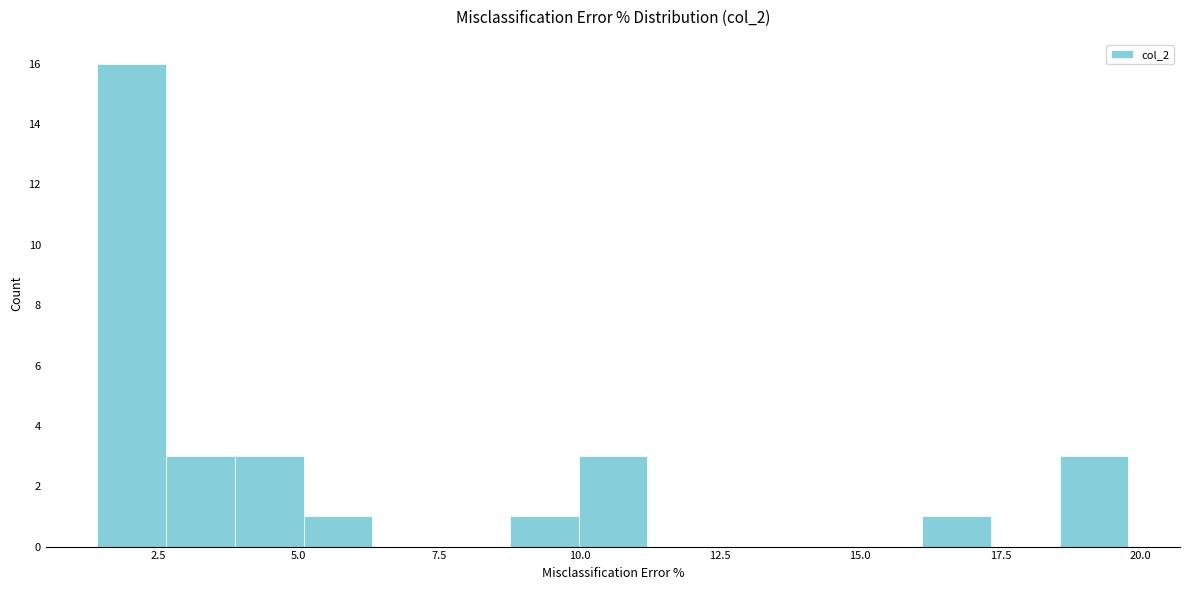

Around what value on the x-axis is the tallest bar? Give the approximate position of its centre, as read against the axis.

2.0